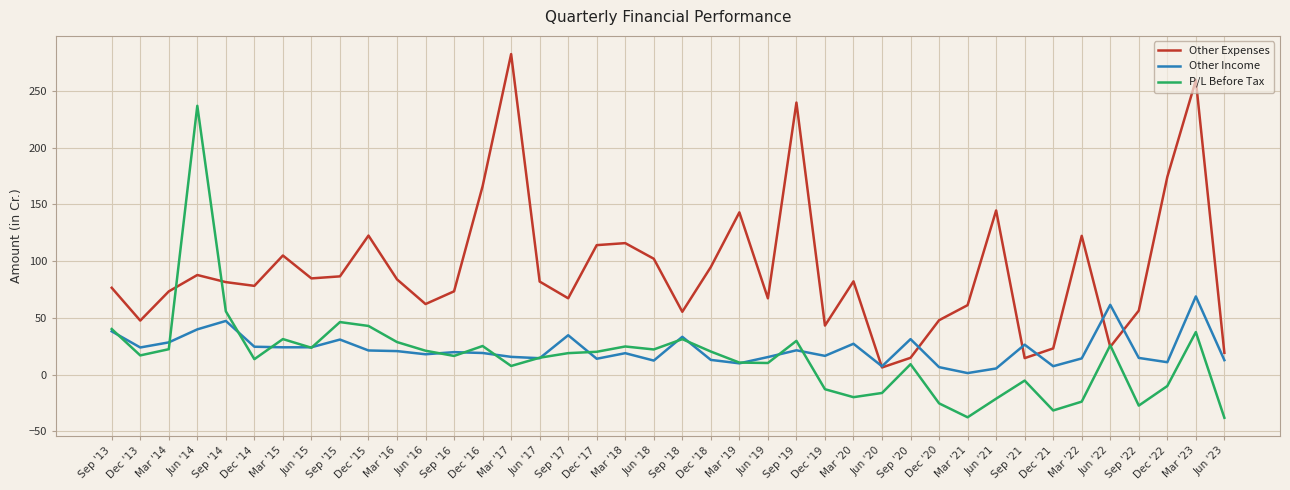

At which label does Other Income first exceed 19?

Sep '13